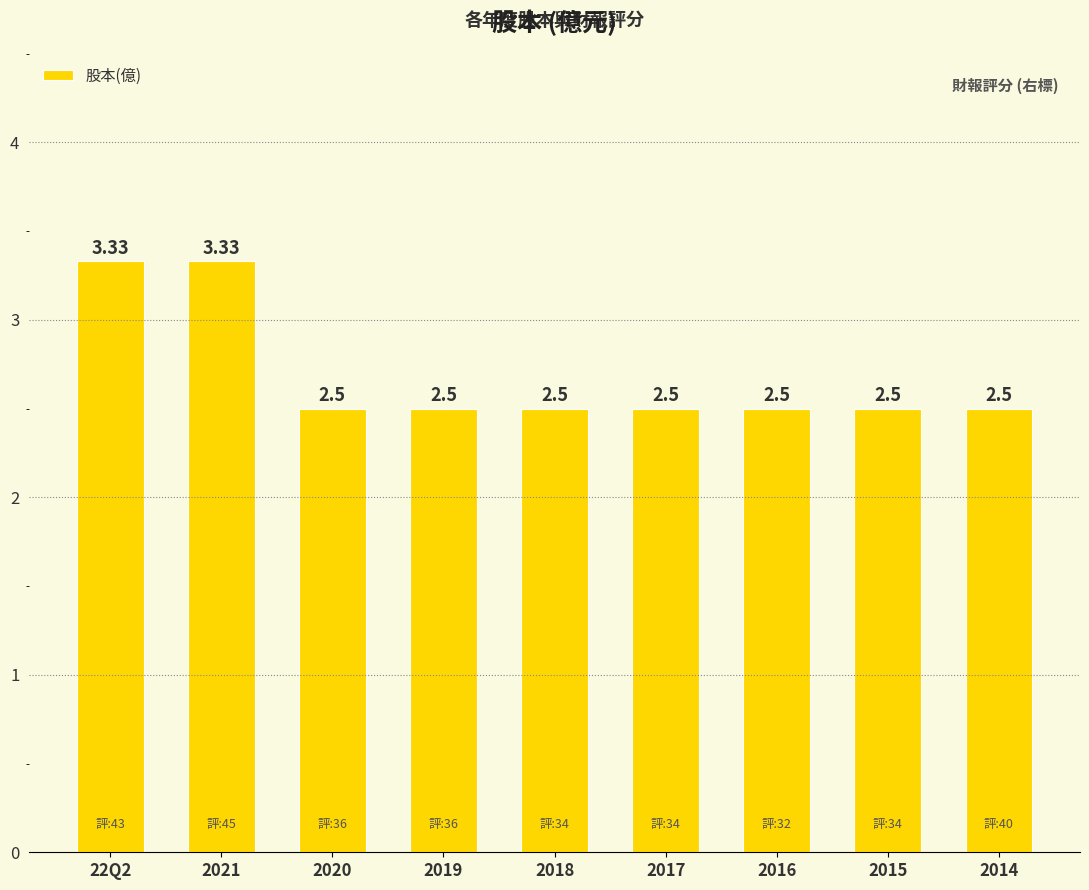

Is it true that the value at 2020 is 2.5?

True